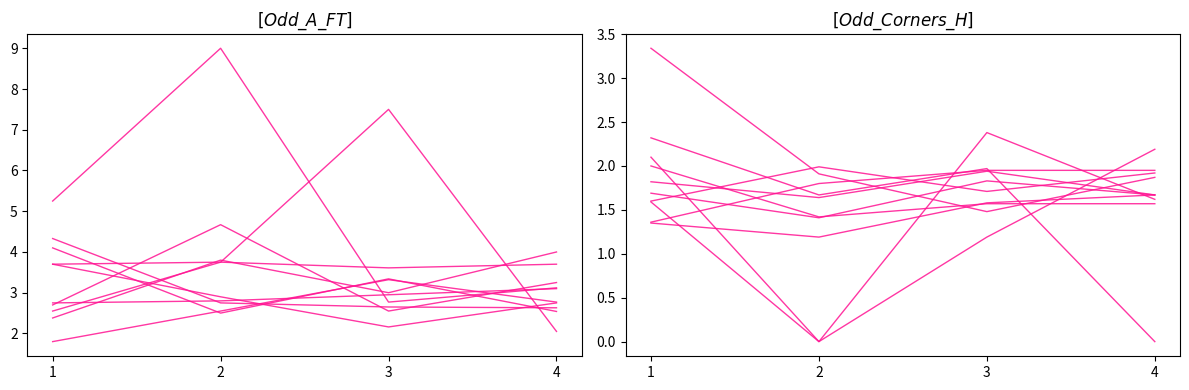

How many interior local valleys does the Odd_A_FT series have?

1